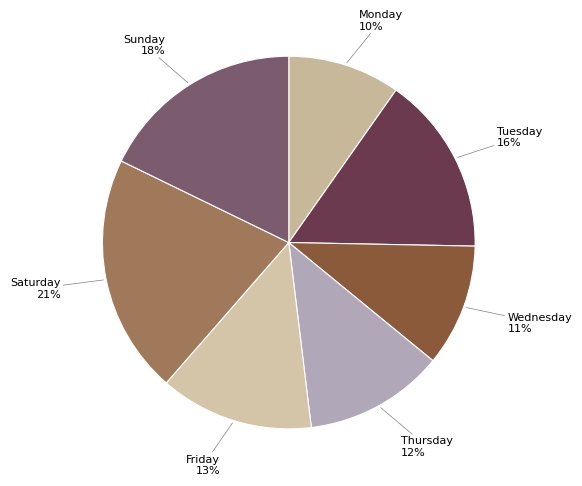

How many segments does this pie chart have?

7